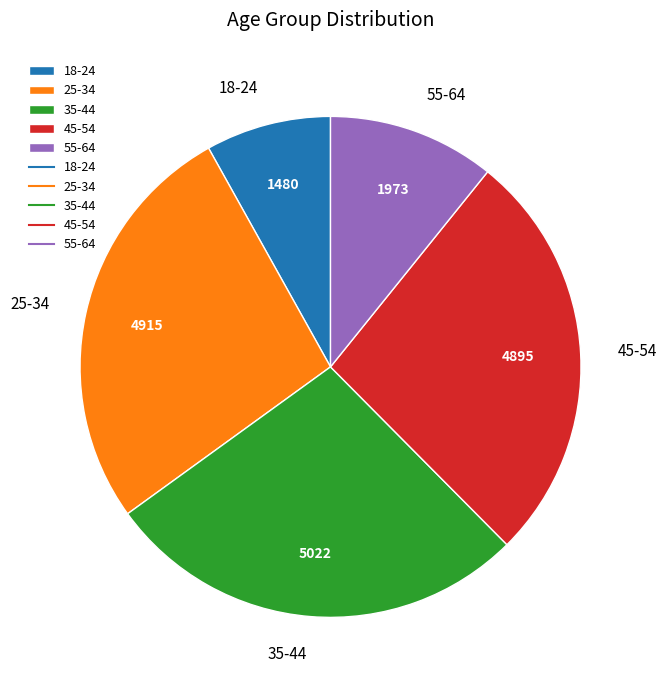

Count the number of slices in the pie.

5